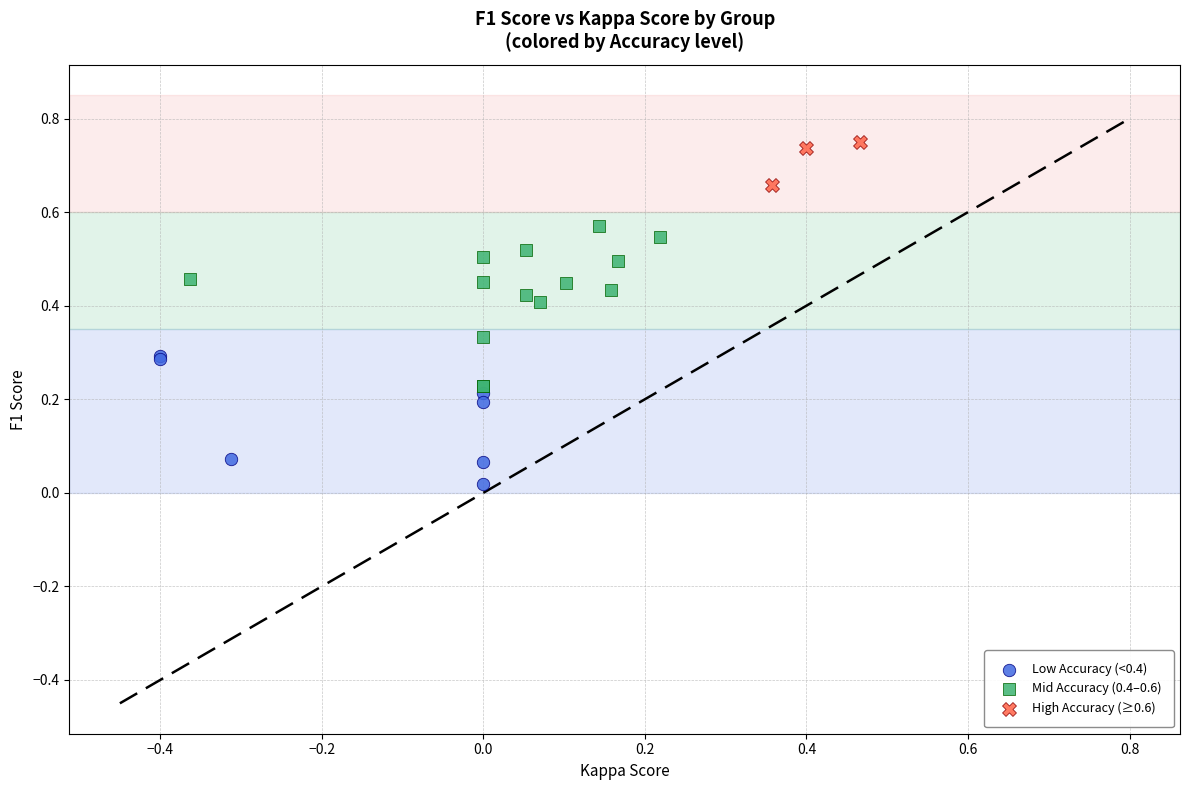

Which series contains the highest Y value?

High Accuracy (≥0.6)